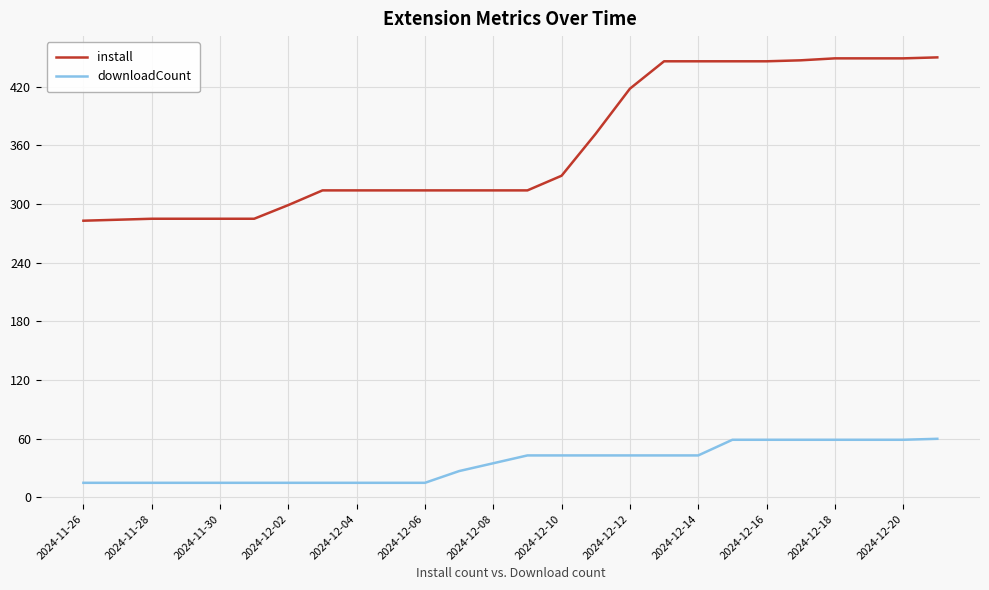

How many lines are shown in the chart?

2